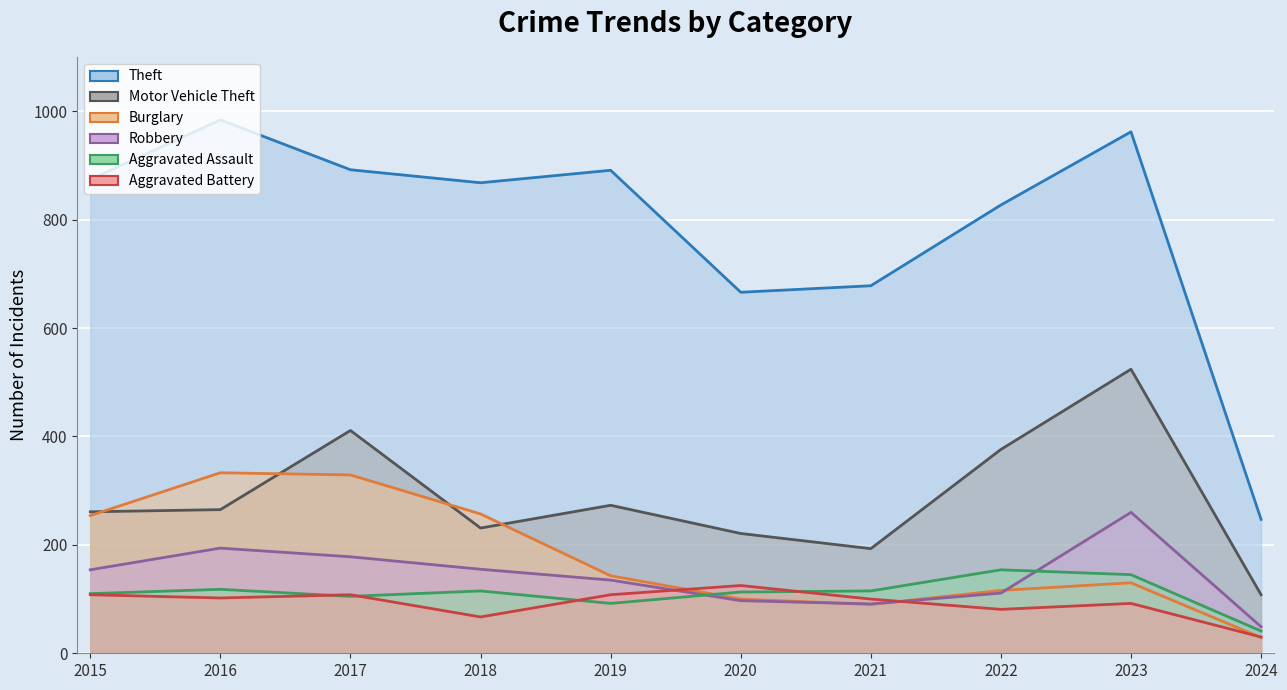

Rank the series at 2022 from highest to lowest value.

Theft, Motor Vehicle Theft, Aggravated Assault, Burglary, Robbery, Aggravated Battery